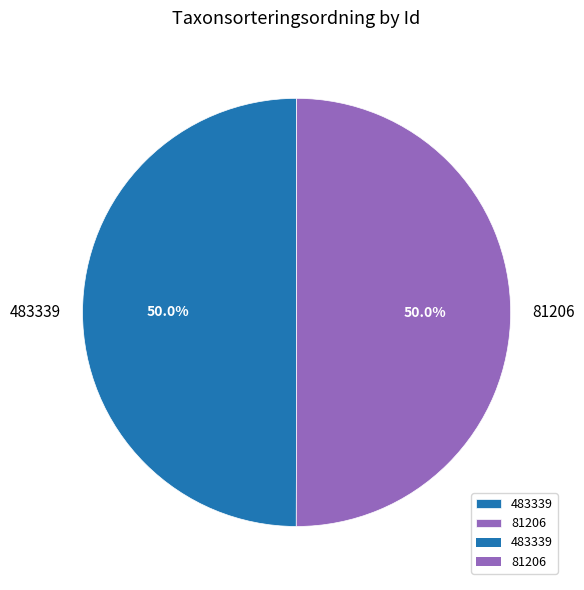

How much of the chart is everything except 81206?

50.0%